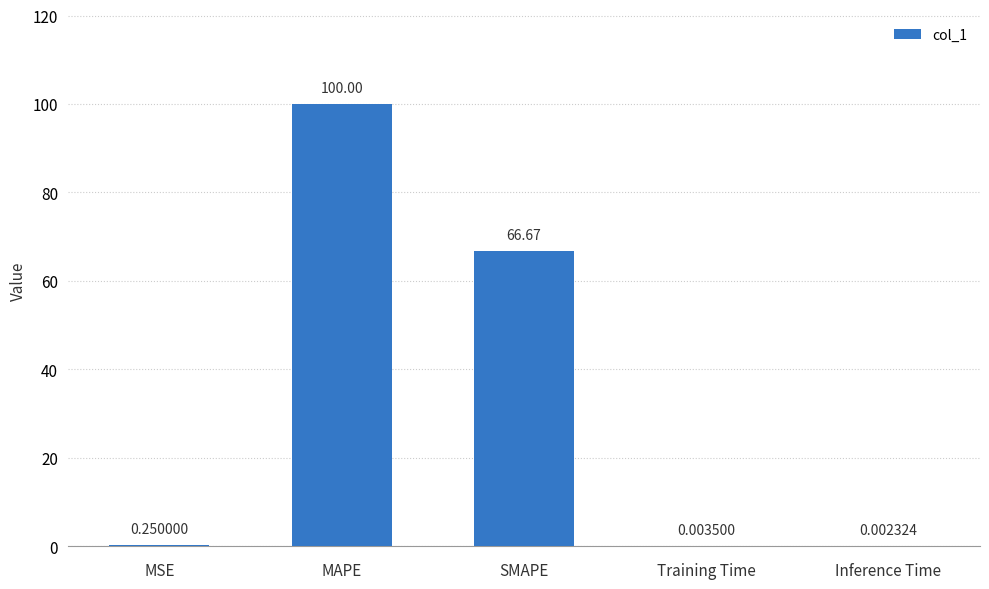

What is the change in value from MAPE to Inference Time?

-100.0